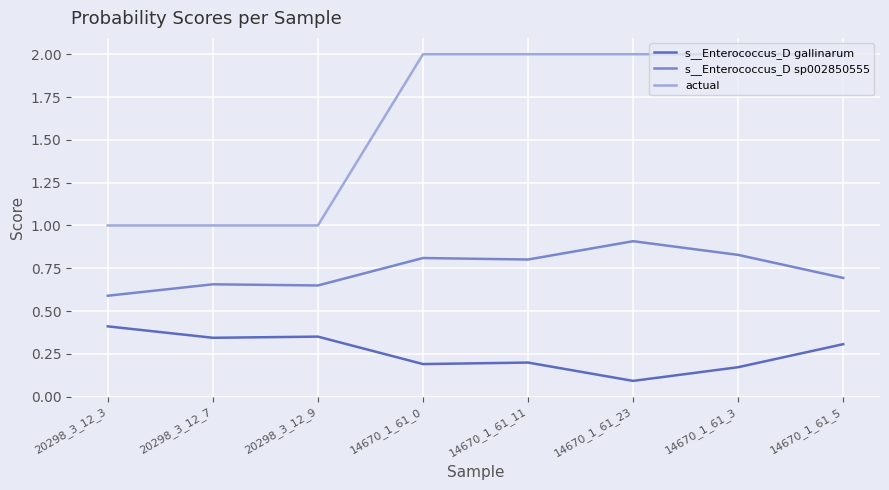

List the series in order of their overall mean, lowest first.

s__Enterococcus_D gallinarum, s__Enterococcus_D sp002850555, actual